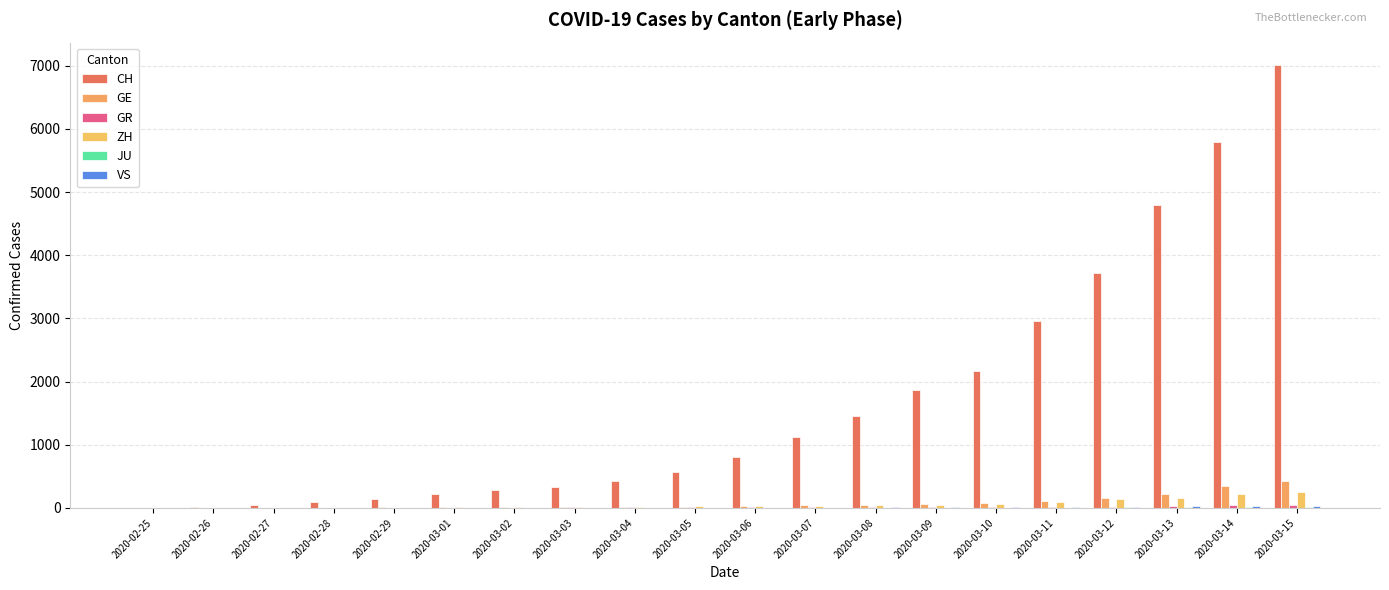

At which category does the chart reach its minimum across all series?

2020-02-25